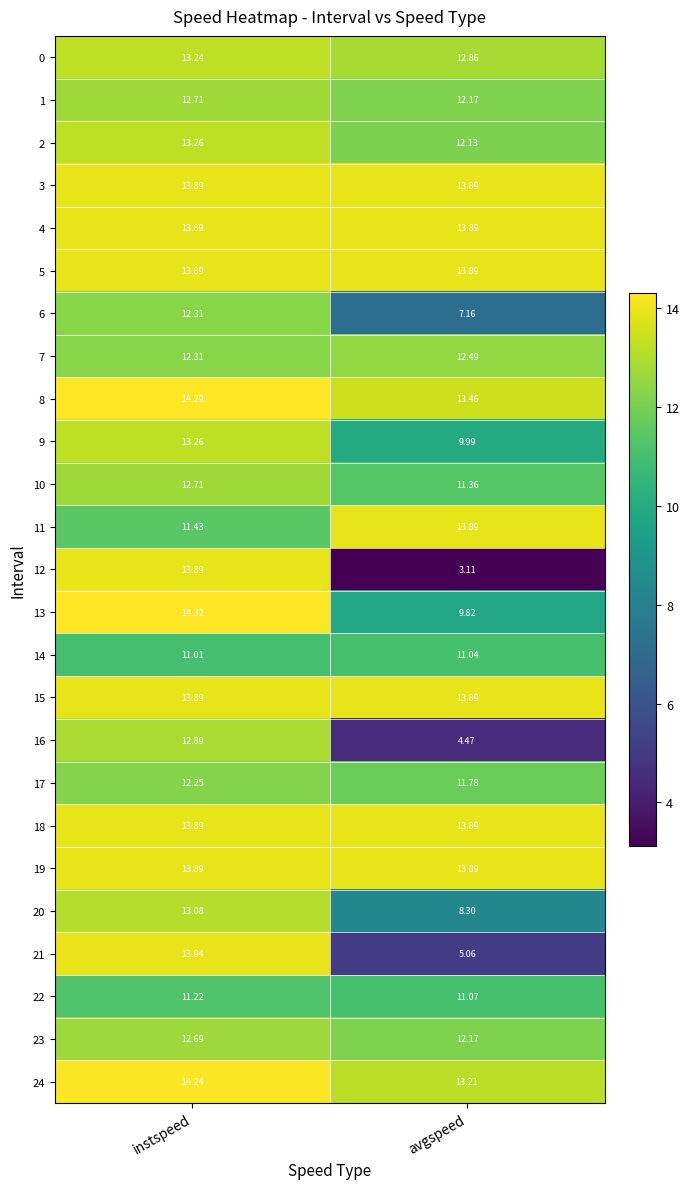

At which label is 6 closest to 9?

avgspeed